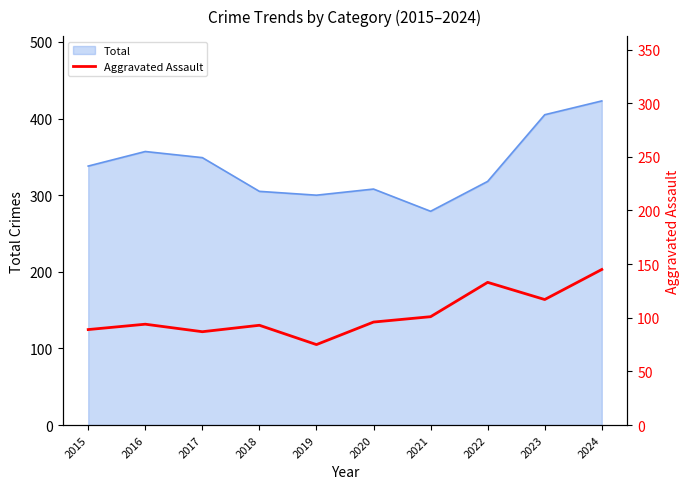

True or false: Total has a value of 357 at 2016.

True